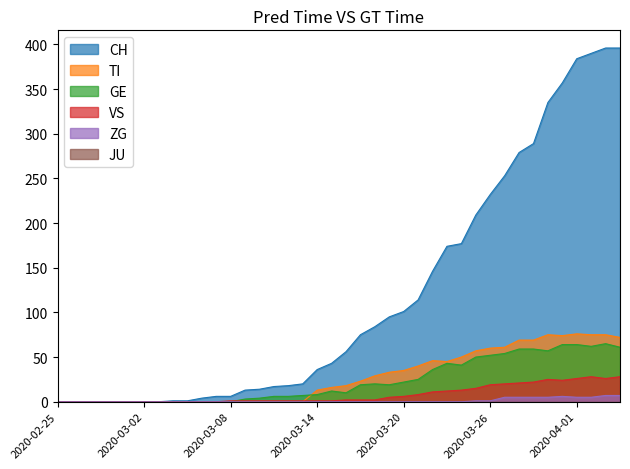

What is the difference between the maximum and minimum values in the TI series?

76